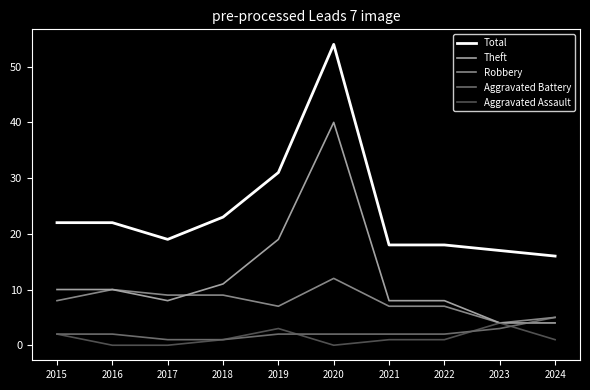

At which label does Robbery reach its peak?

2020